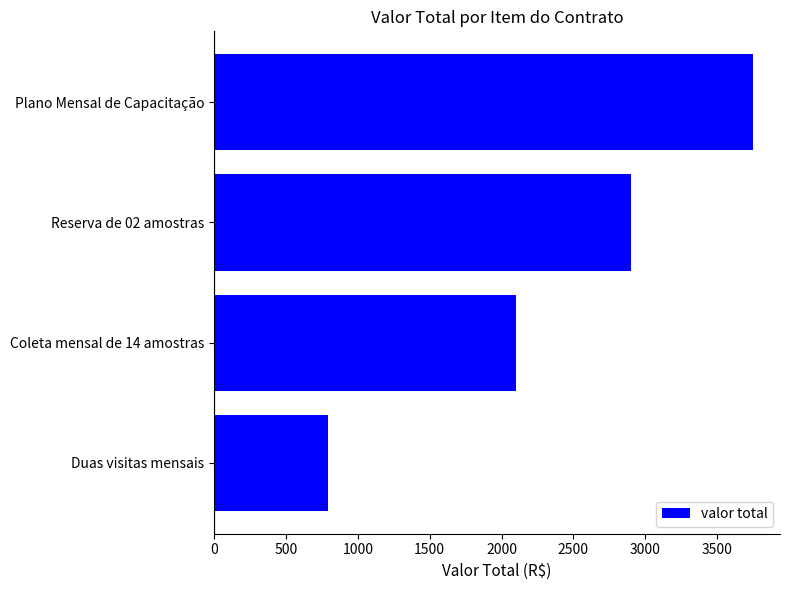

Reading bottom to top, list all the values displayed in this chart.

790	2100	2900	3750